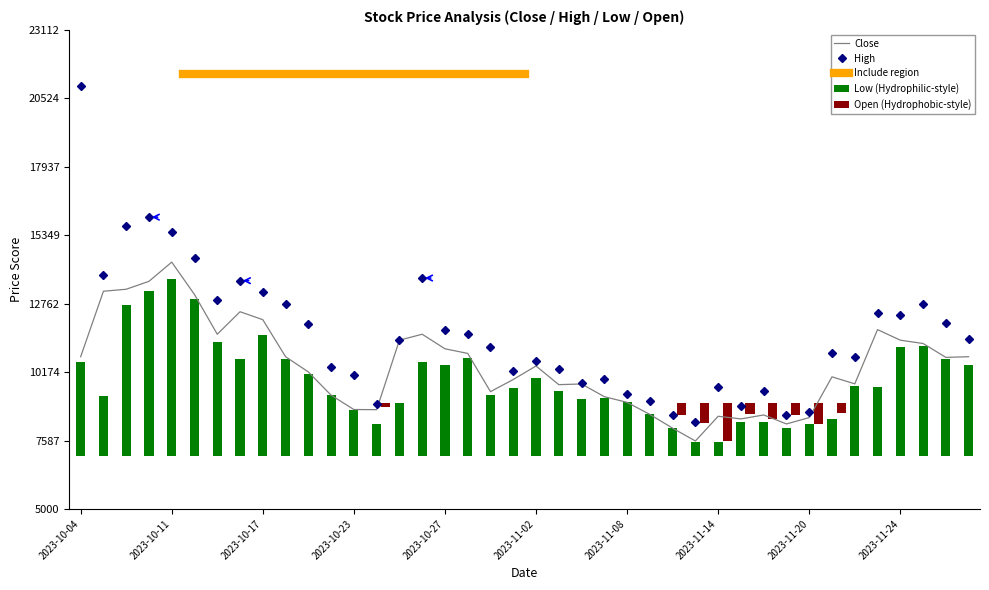

What is the approximate value of High at 2023-11-07, to the nearest 100?

9900